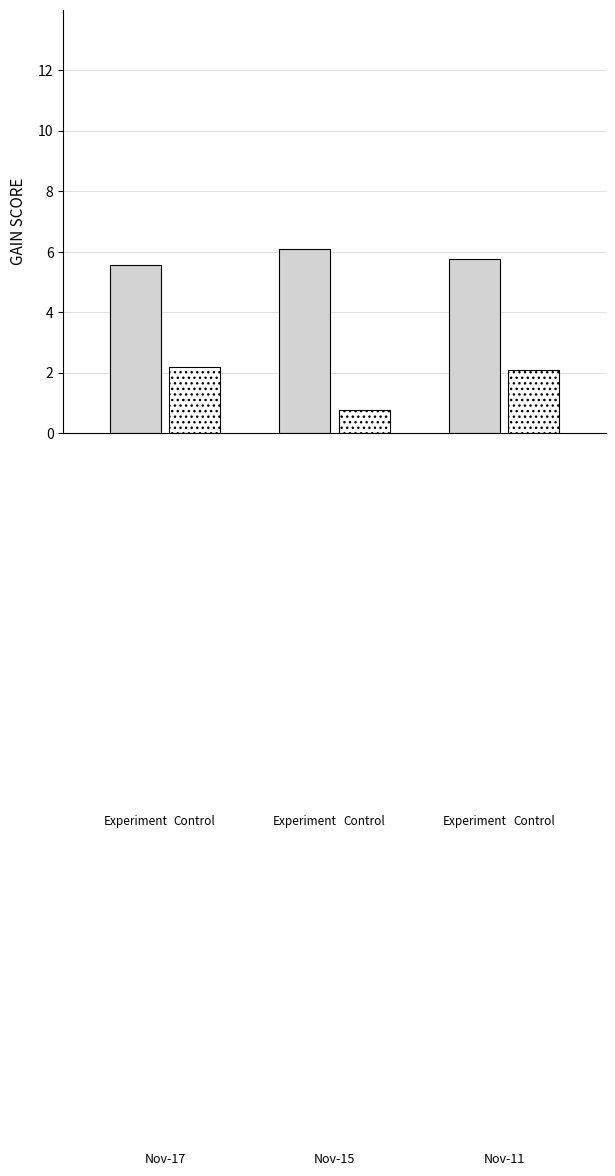

How many distinct data groups are displayed?

2